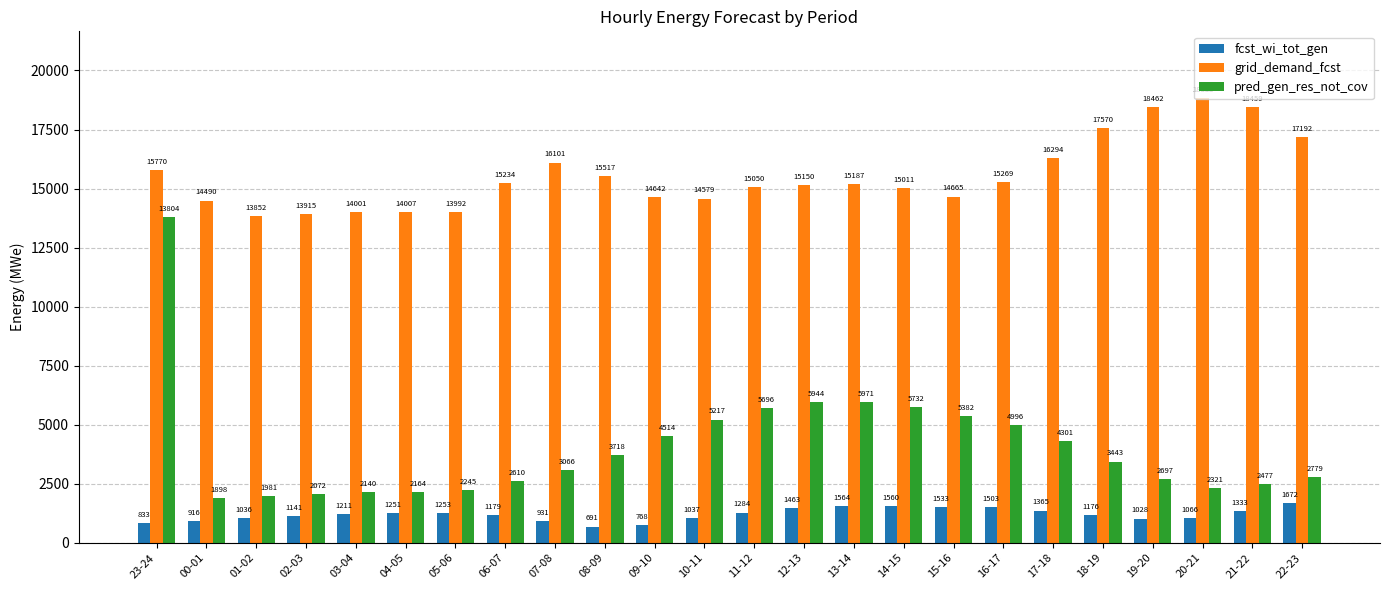

Which series has the largest total across all categories?

grid_demand_fcst